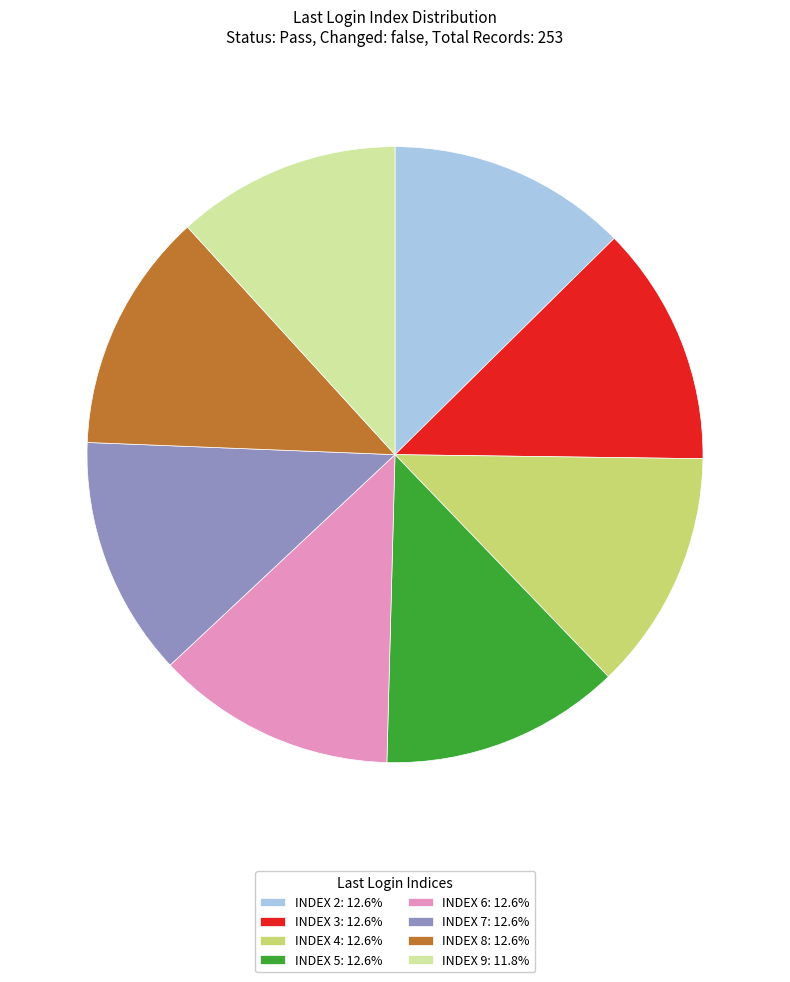

Is the sum of INDEX 2: 12.6% and INDEX 7: 12.6% greater than half?

No